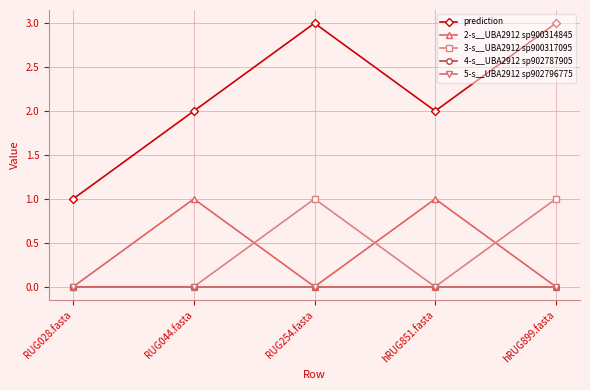

Which series changed the most between RUG028.fasta and hRUG899.fasta?

prediction